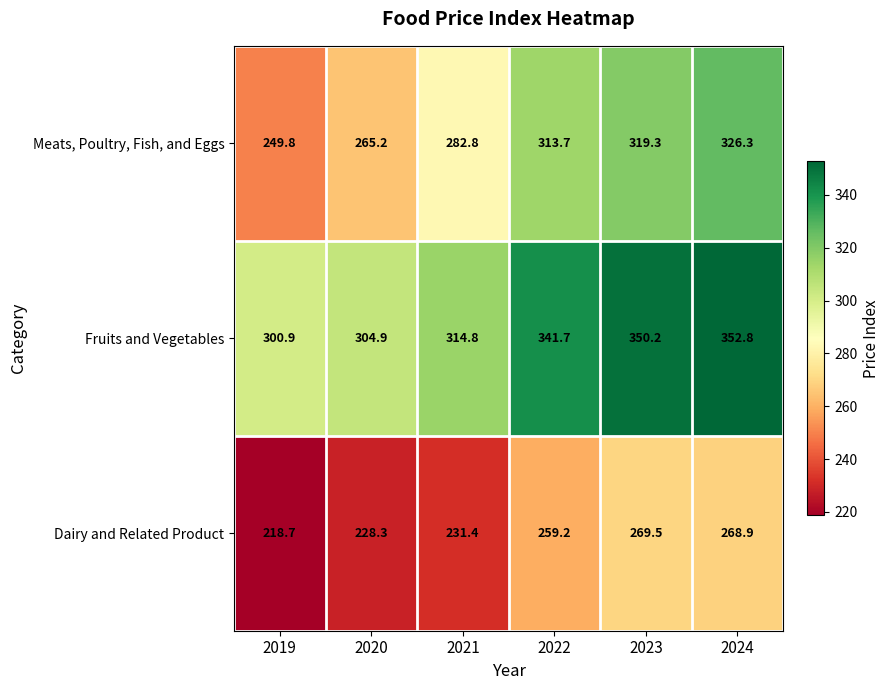

Reading left to right, extract all data points from this chart.

Meats, Poultry, Fish, and Eggs: 2019=249.8	2020=265.2	2021=282.8	2022=313.7	2023=319.3	2024=326.3
Fruits and Vegetables: 2019=300.9	2020=304.9	2021=314.8	2022=341.7	2023=350.2	2024=352.8
Dairy and Related Product: 2019=218.7	2020=228.3	2021=231.4	2022=259.2	2023=269.5	2024=268.9